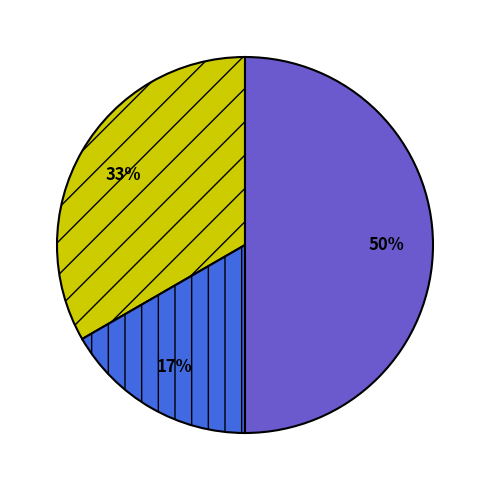

To the nearest percent, what is the difference between the largest and smallest slice percentages?

33%